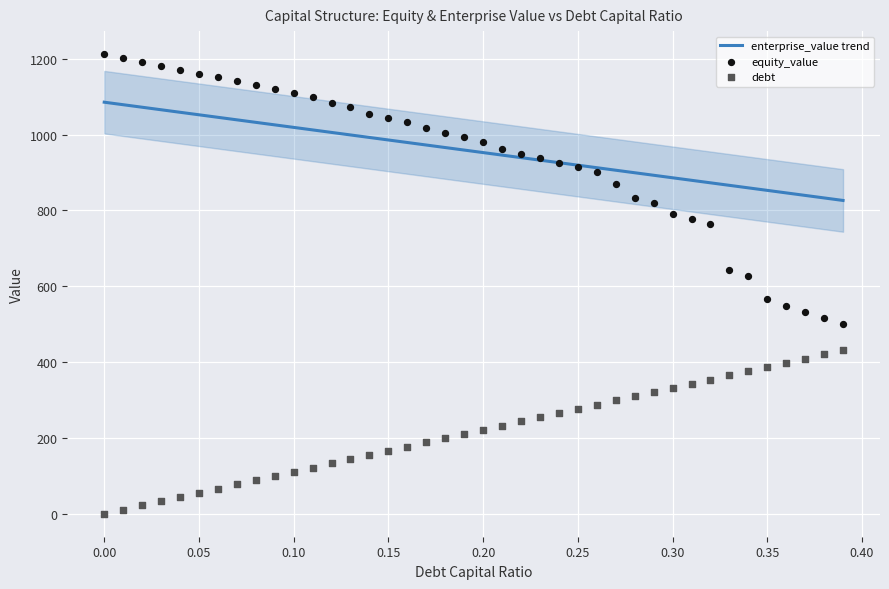

Which series reaches the maximum Y coordinate?

equity_value